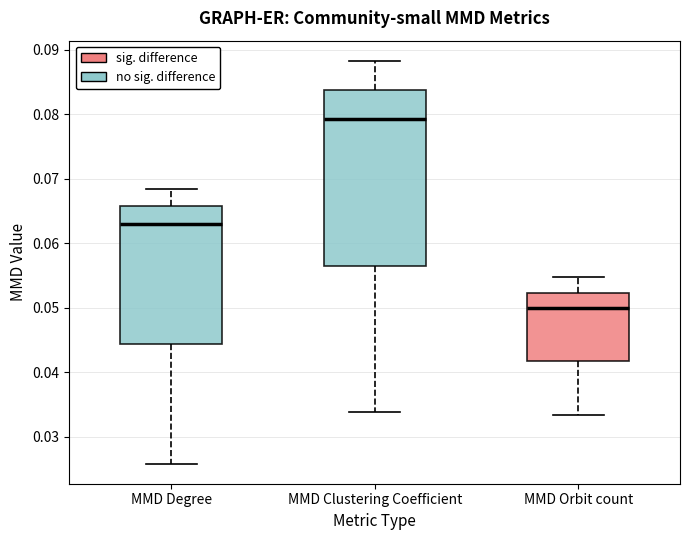

Where does the lower whisker of the box for MMD Clustering Coefficient end on the y-axis? The values are not printed on the chart, so give them approximately, as read against the axis.

0.034